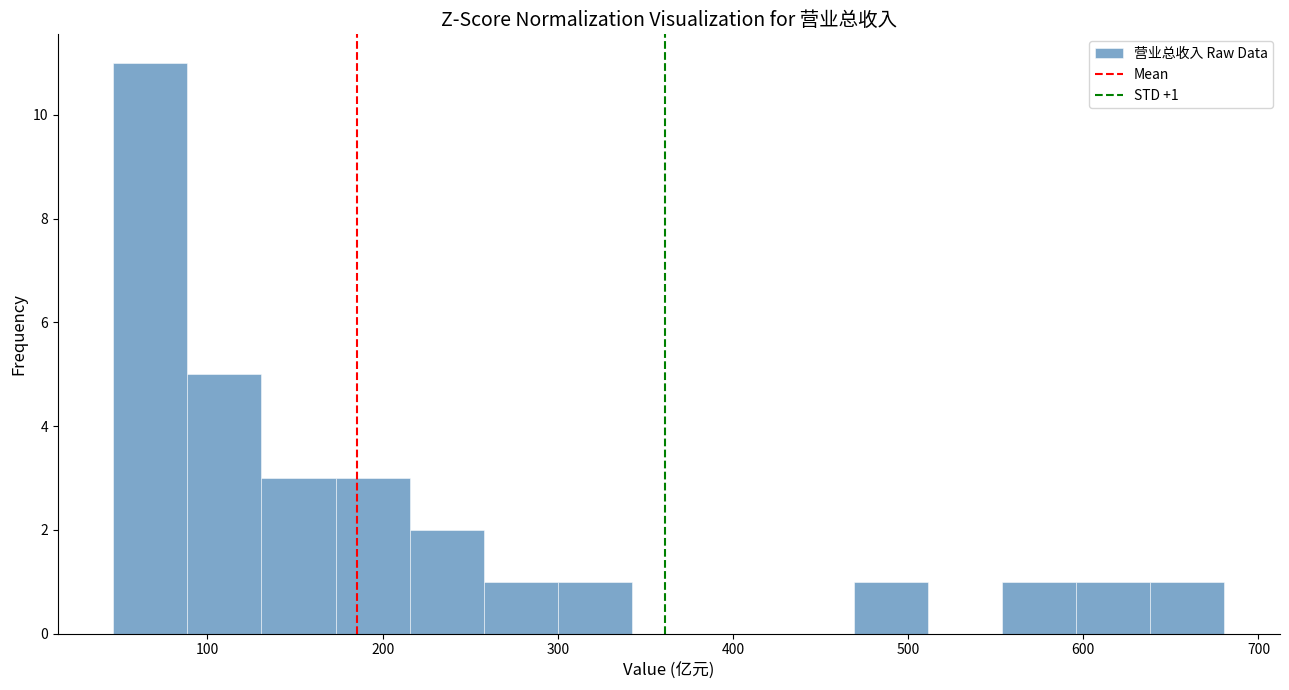

Over which range of the x-axis is the bar tallest?

50 to 90